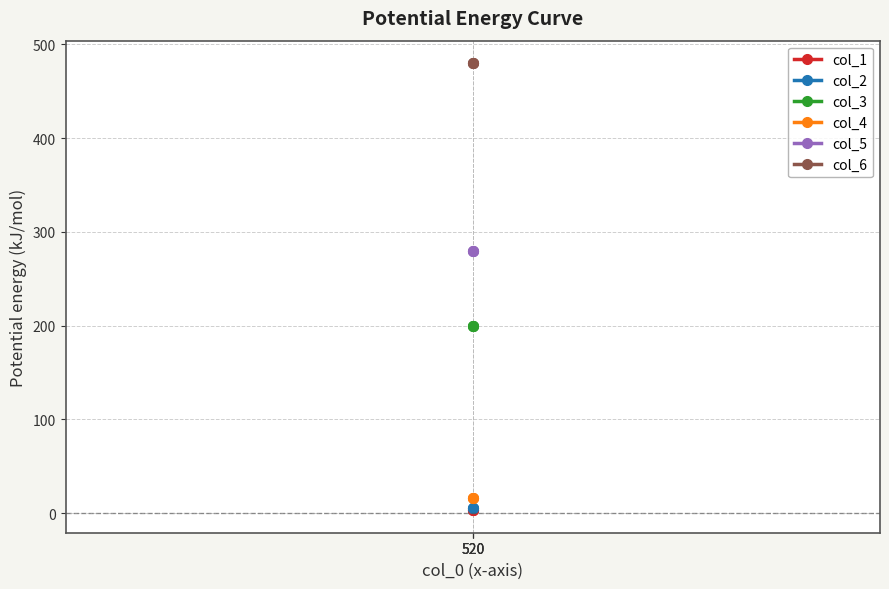

True or false: col_1 has a value of 3 at 520.

True